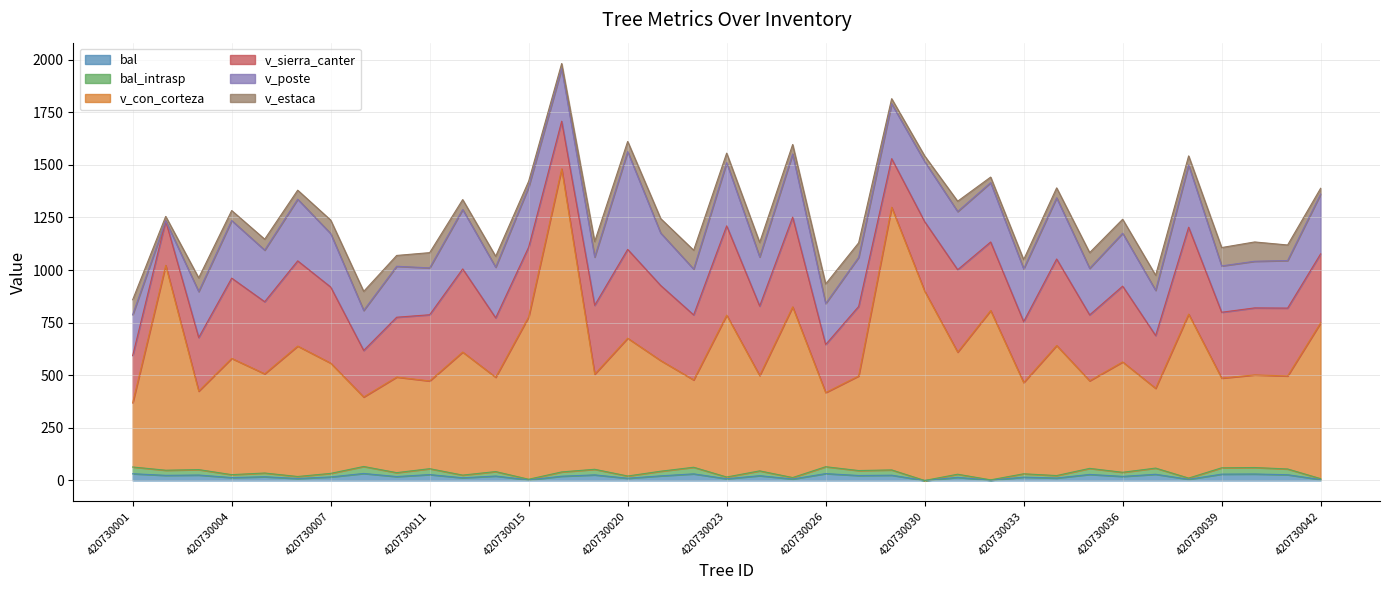

The value of bal at 420730037 is 29.4. True or false?

True